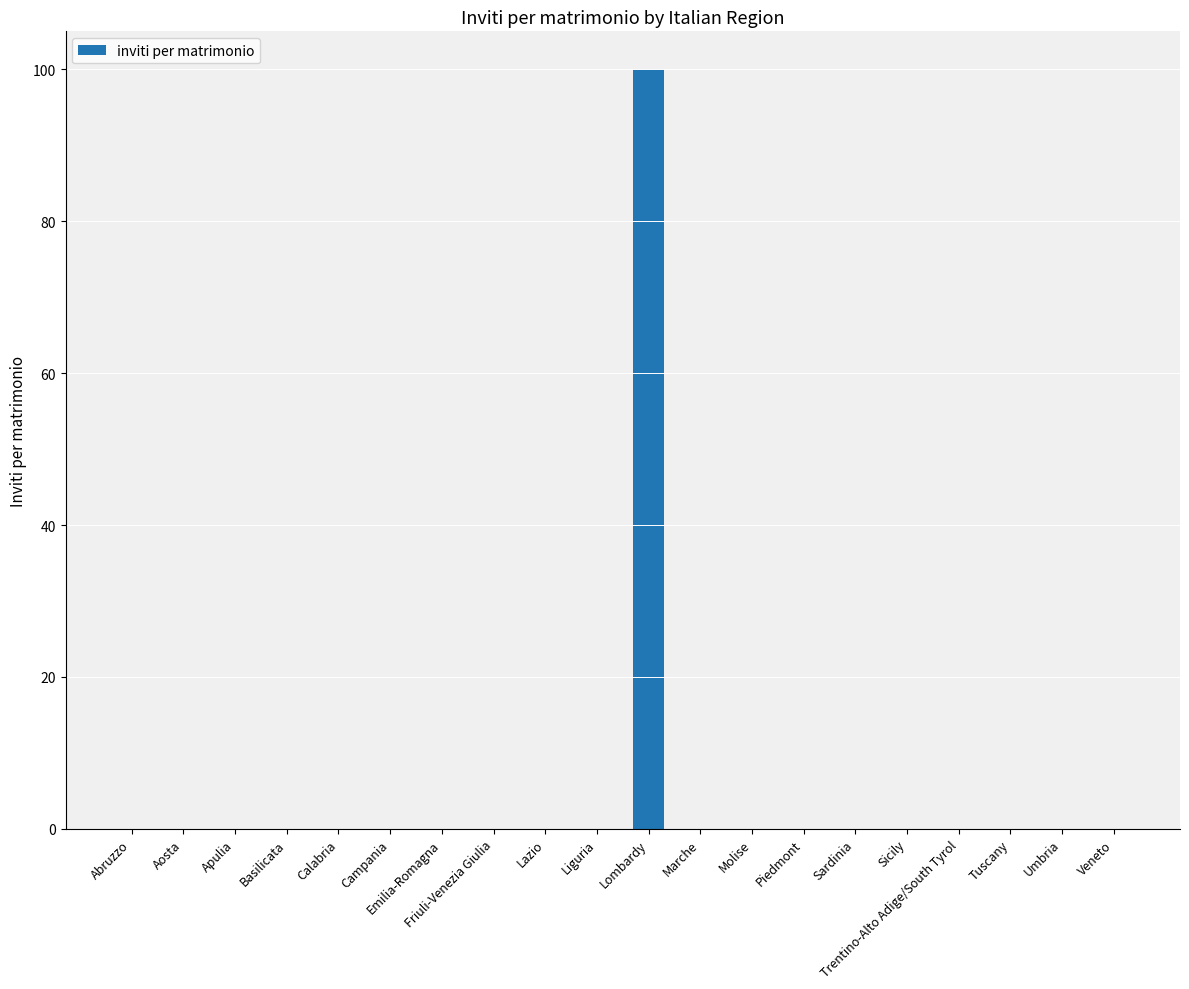

Reading left to right, what are all the values shown in this chart?

Abruzzo=0	Aosta=0	Apulia=0	Basilicata=0	Calabria=0	Campania=0	Emilia-Romagna=0	Friuli-Venezia Giulia=0	Lazio=0	Liguria=0	Lombardy=100	Marche=0	Molise=0	Piedmont=0	Sardinia=0	Sicily=0	Trentino-Alto Adige/South Tyrol=0	Tuscany=0	Umbria=0	Veneto=0